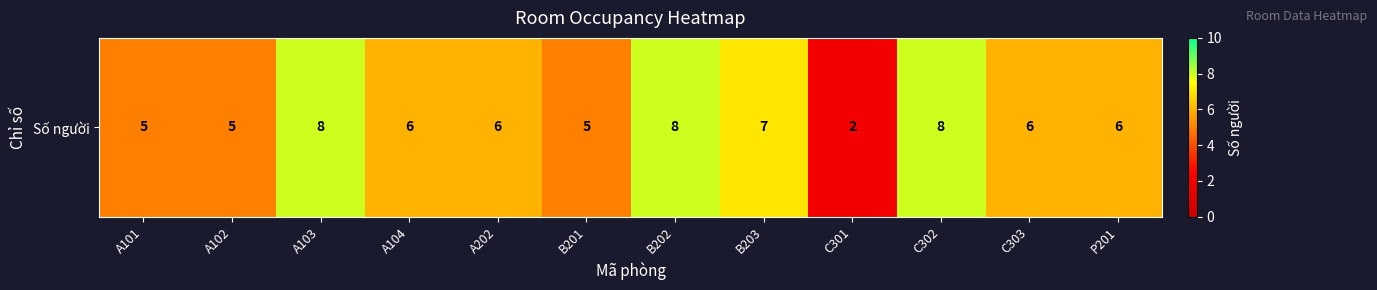

The chart shows a value of 2 at C301. True or false?

True